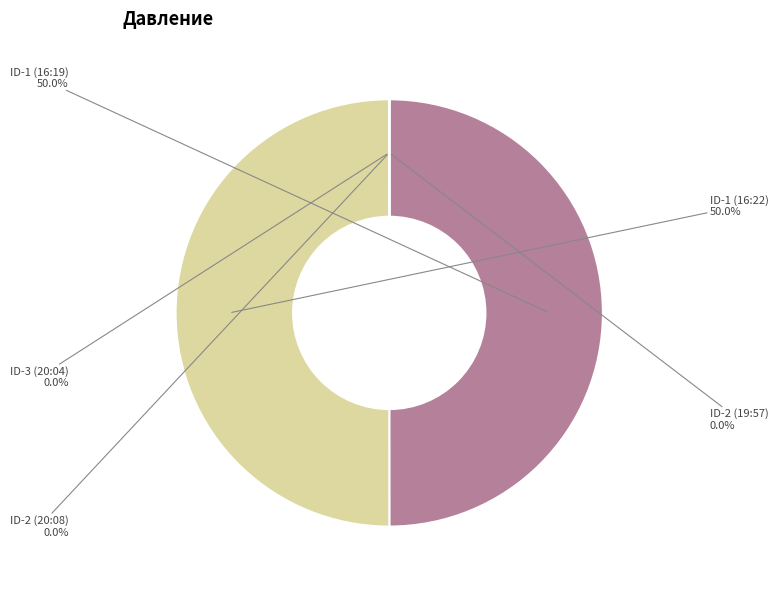

Is there any slice that represents more than half of the pie?

No